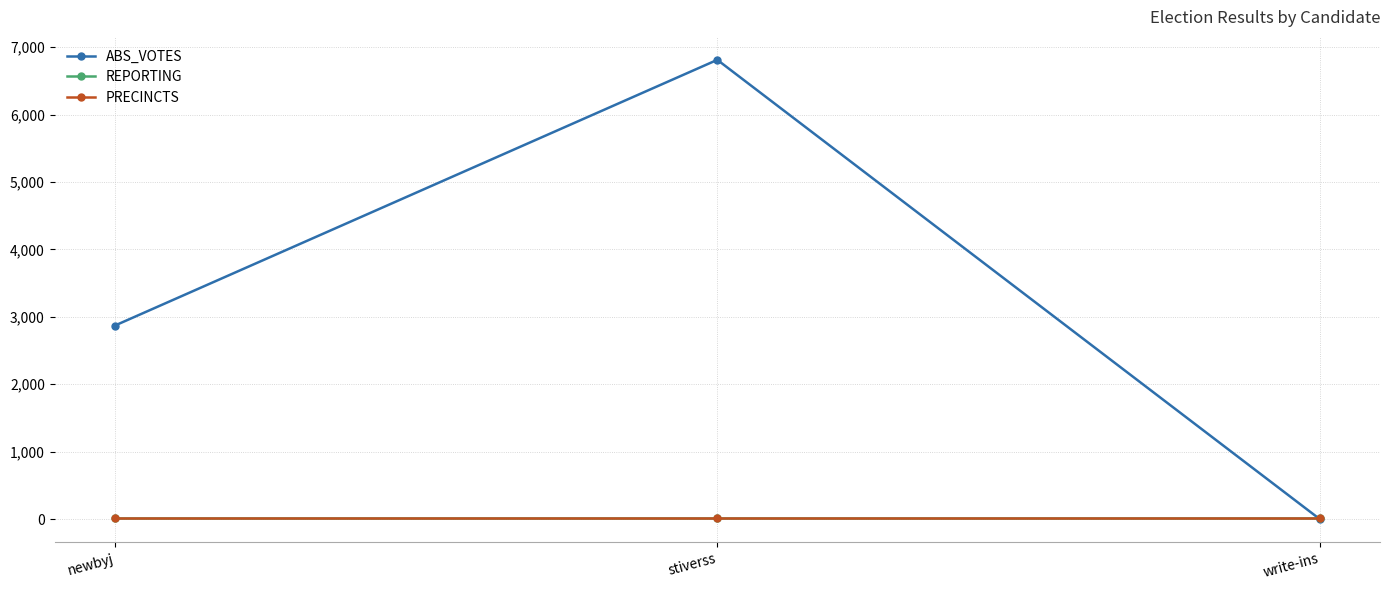

Is this an area chart (filled region under the line)?

No